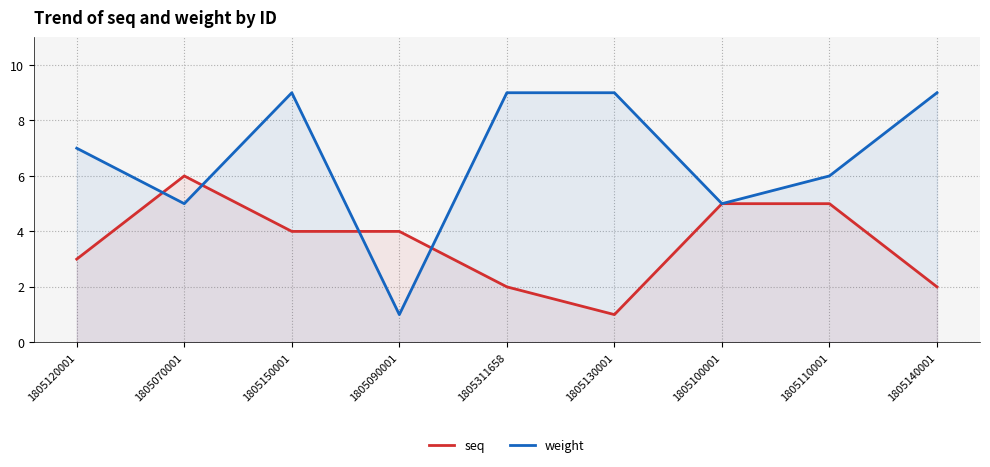

Is the value of seq at 1805311658 greater than the value of weight at 1805150001?

No